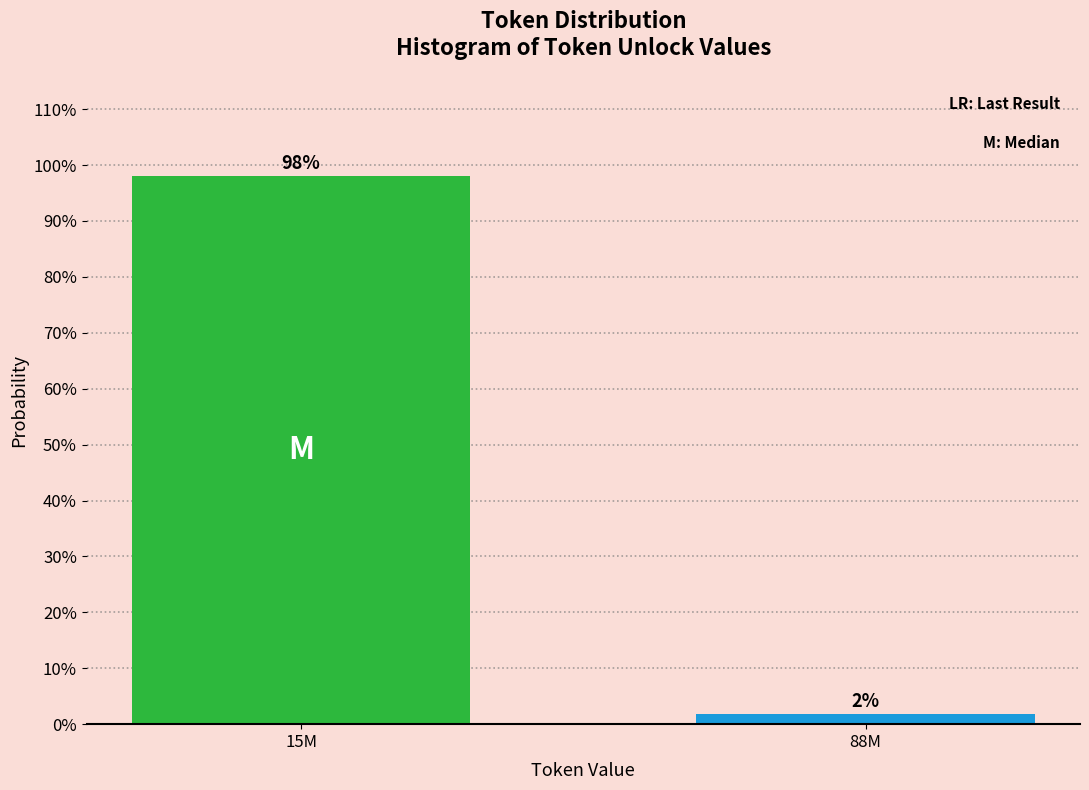

What position from the right is 15M?

2